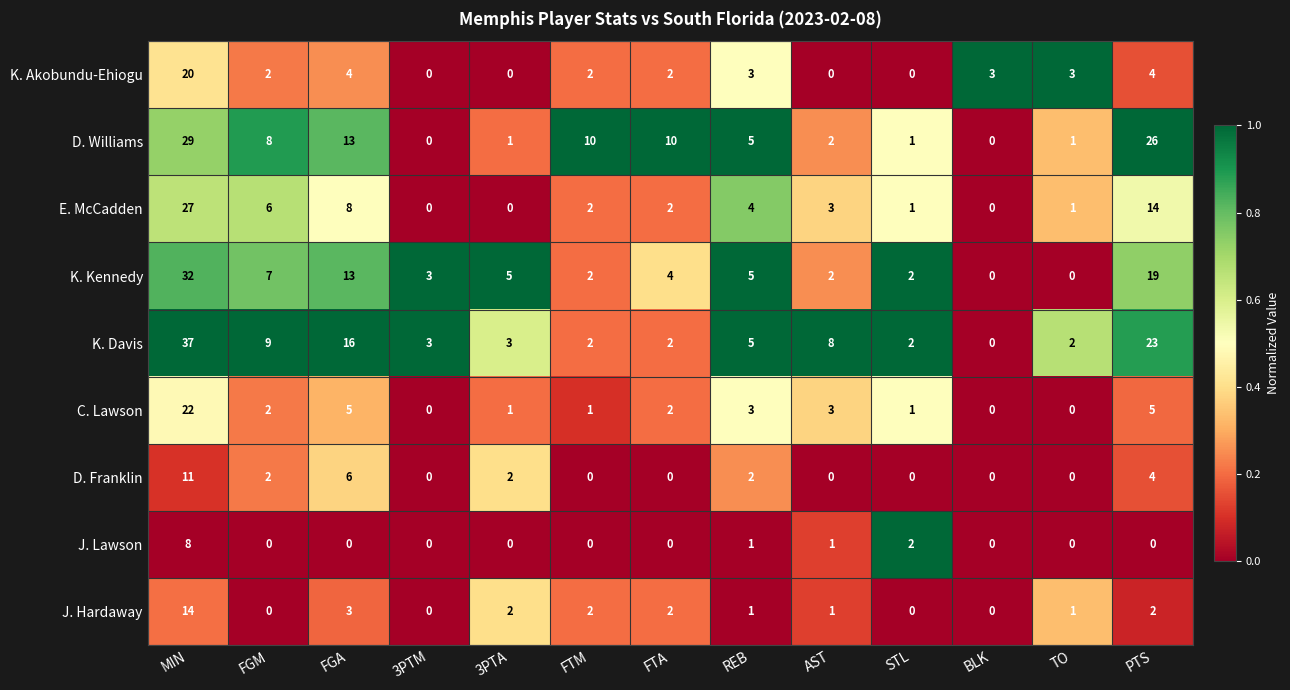

What is the total value across all series at FGA?

68